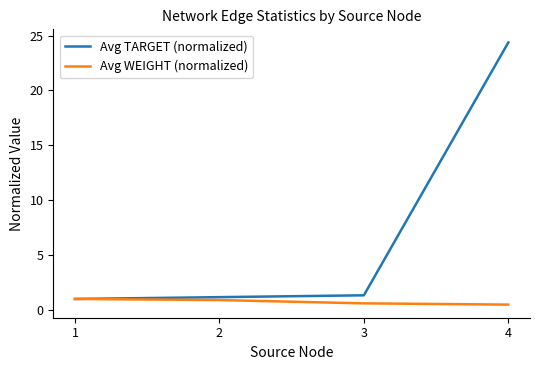

How many lines are shown in the chart?

2